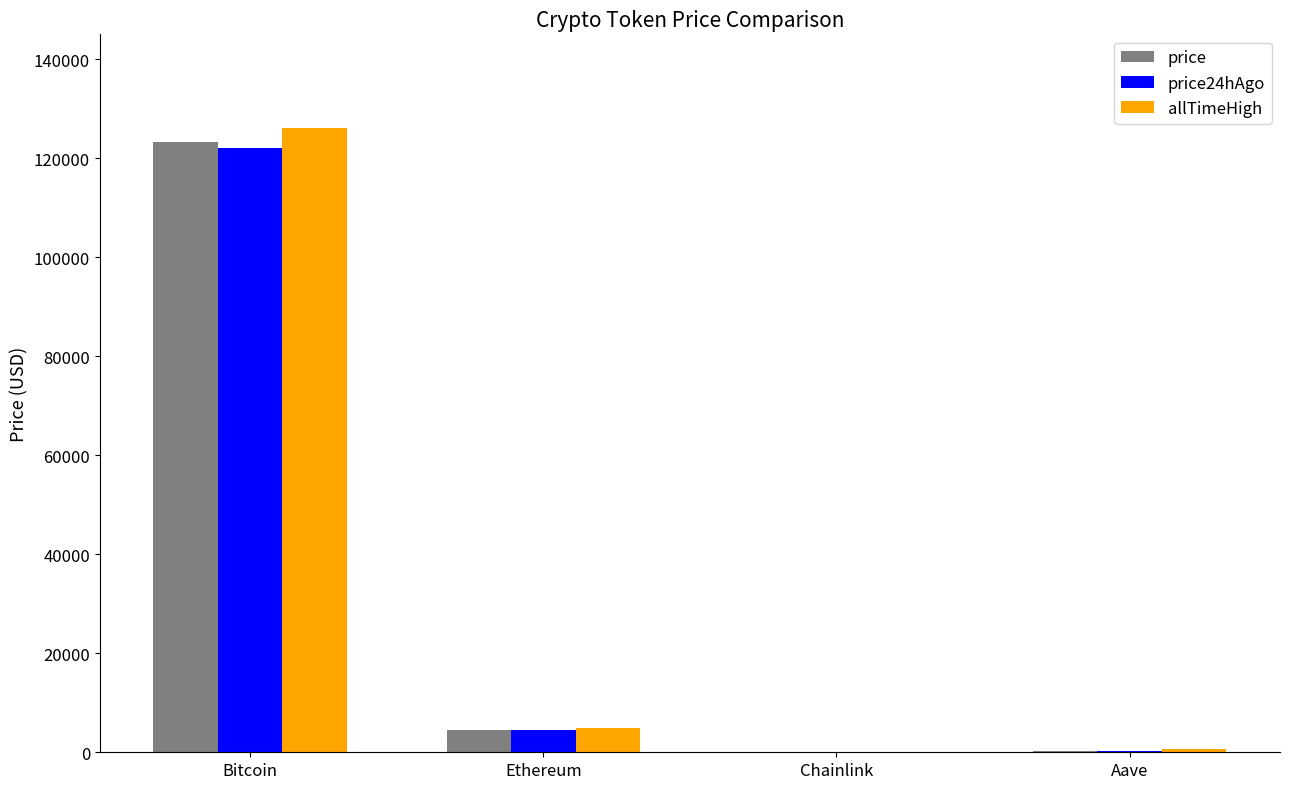

Is the value of price at Aave greater than the value of price24hAgo at Ethereum?

No